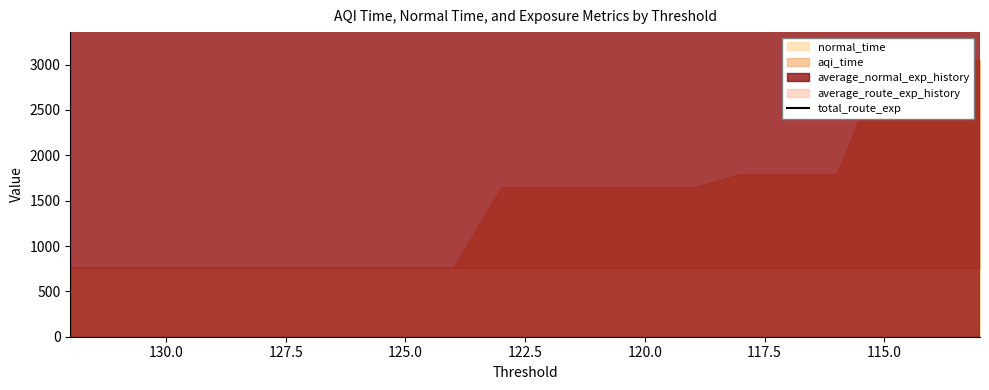

The chart shows a value of 1843391.3 at 10. True or false?

False